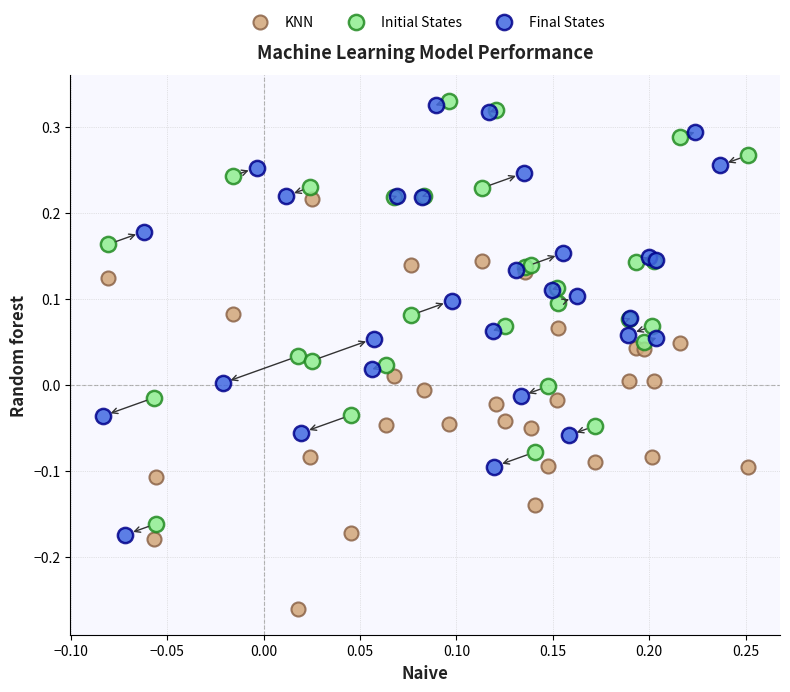

Which series has the widest spread of Y values?

Final States